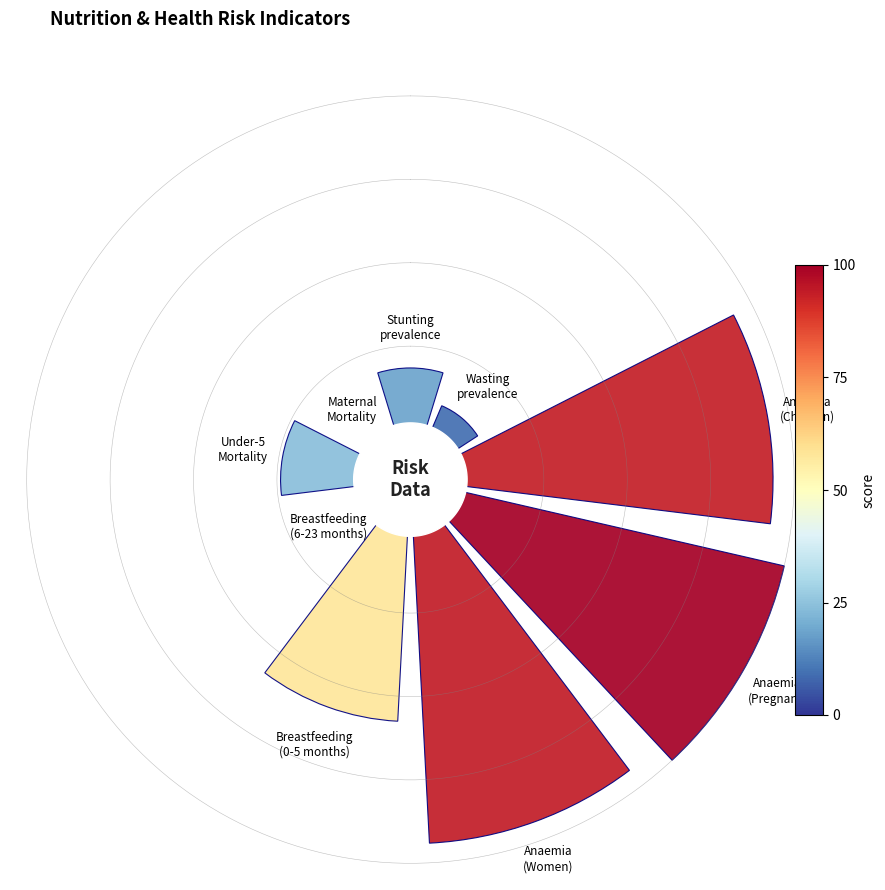

Is it true that 225° is 9% of the pie?

False